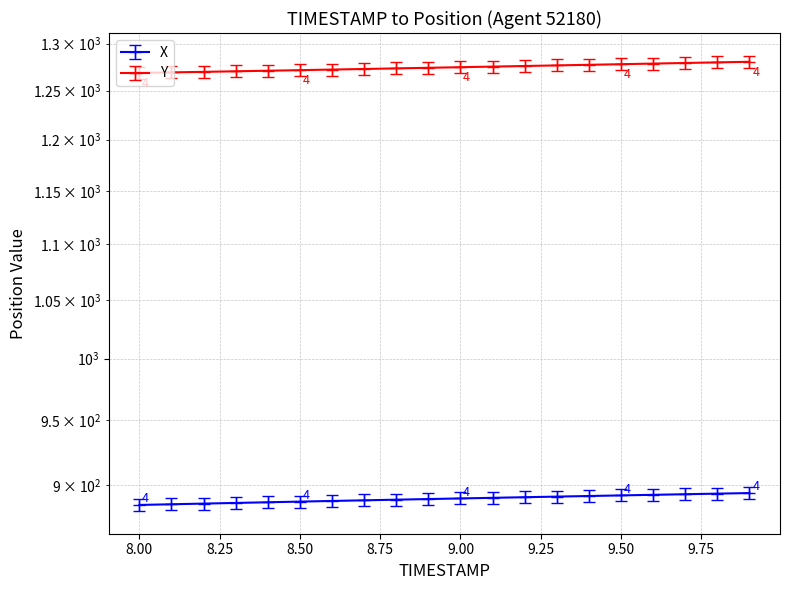

At which label does X reach its peak?

9.9